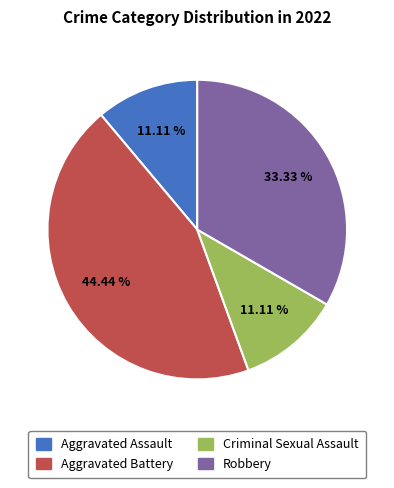

True or false: Criminal Sexual Assault accounts for 11% of the total.

True